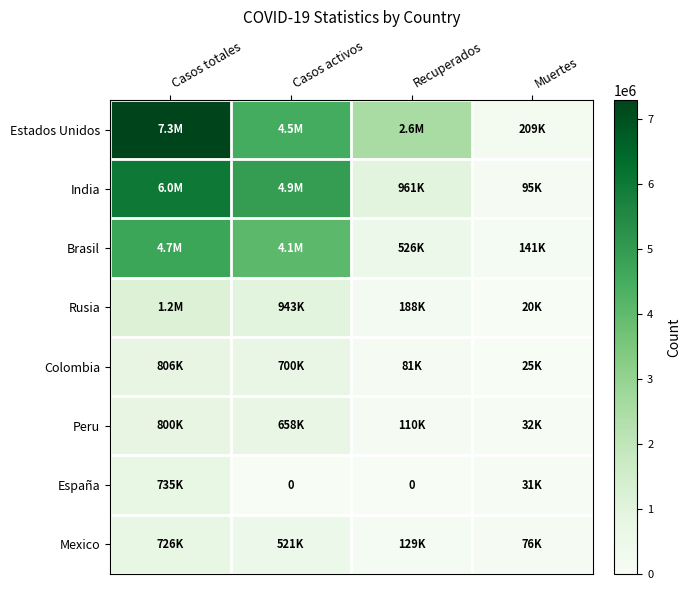

What is the spread (max minus min) of values at Muertes?

188853